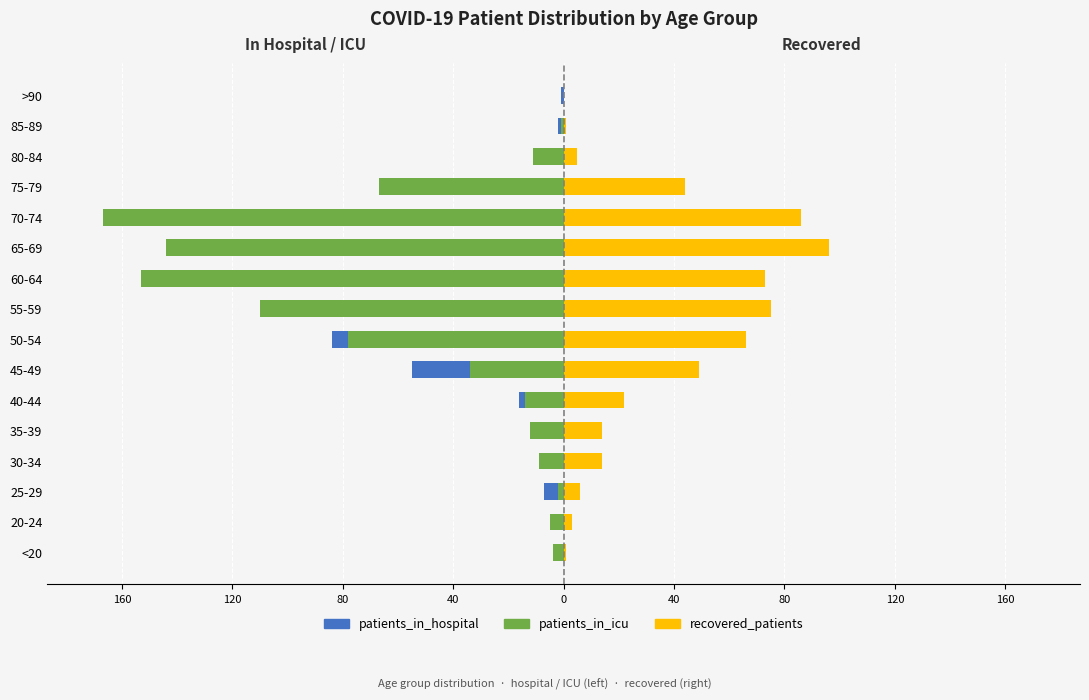

How many groups of bars are there?

16